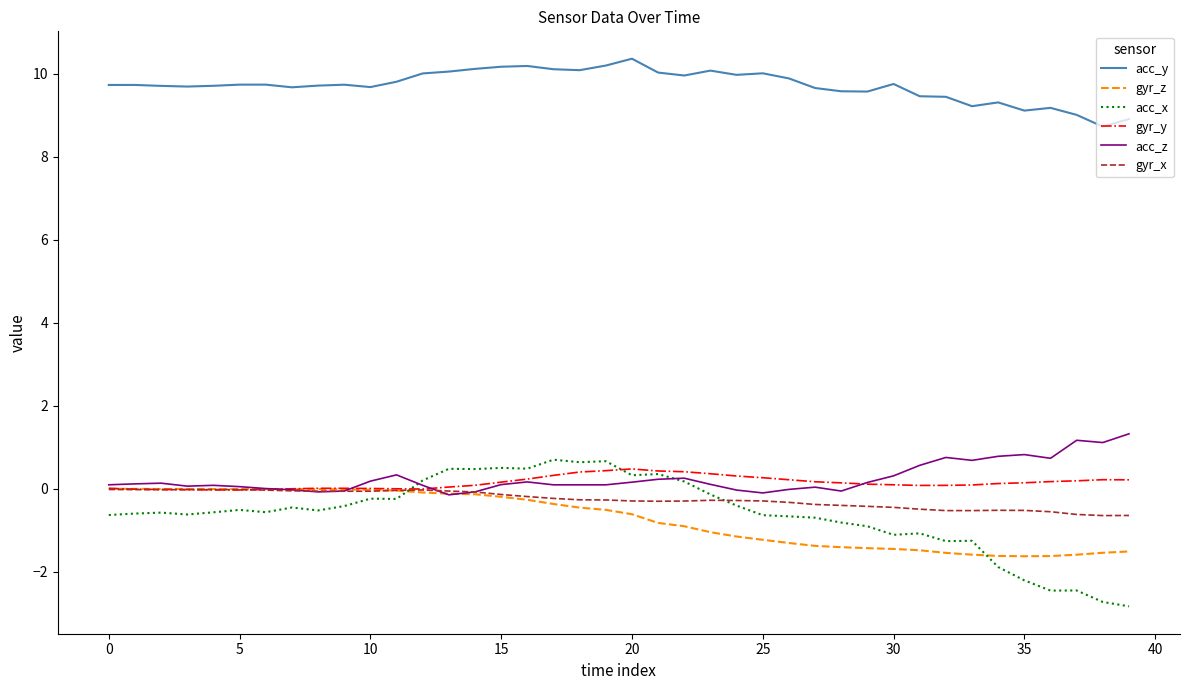

True or false: gyr_y and acc_y intersect in this chart.

False